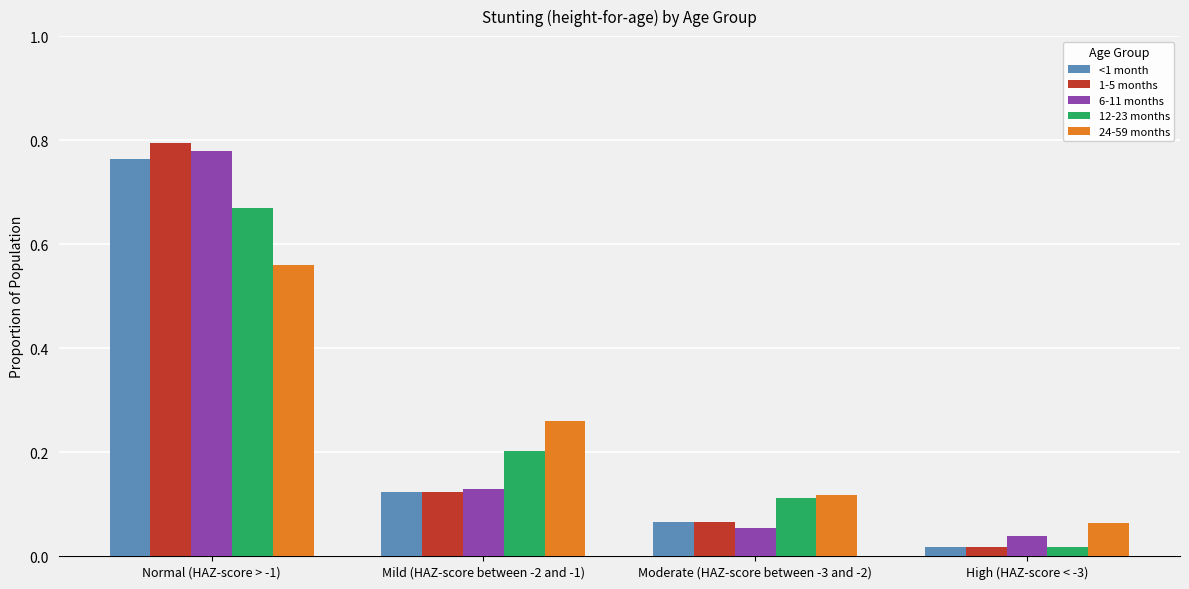

True or false: 12-23 months has a value of 1.2 at Normal (HAZ-score > -1).

False